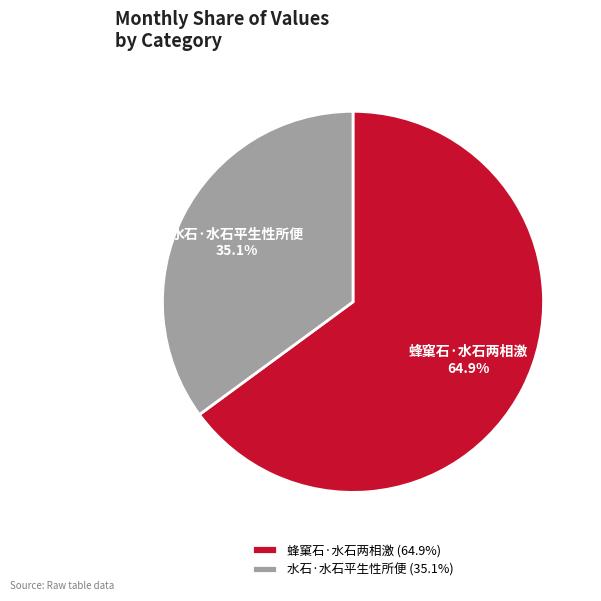

Does any single category account for the majority?

Yes